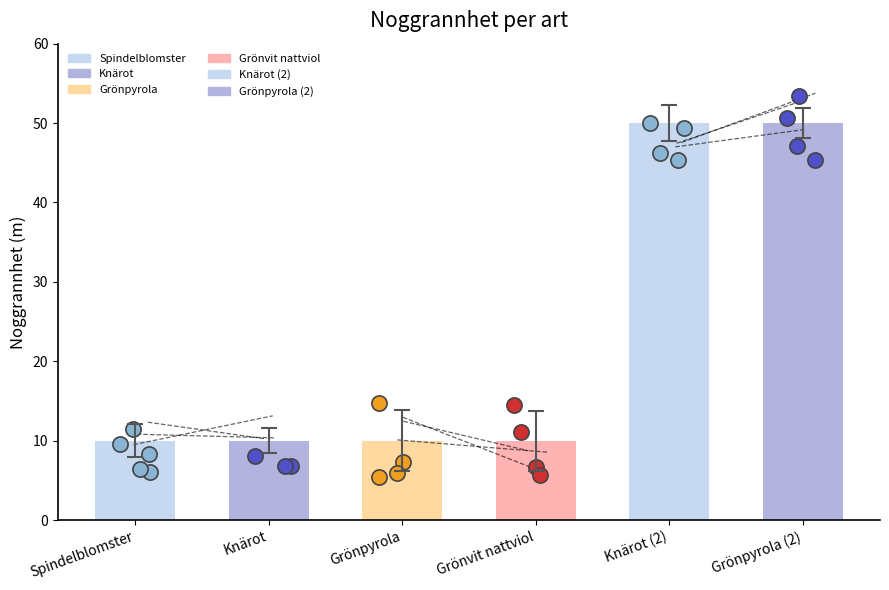

What is the ratio of the value at Grönpyrola to the value at Grönvit nattviol?

1.0